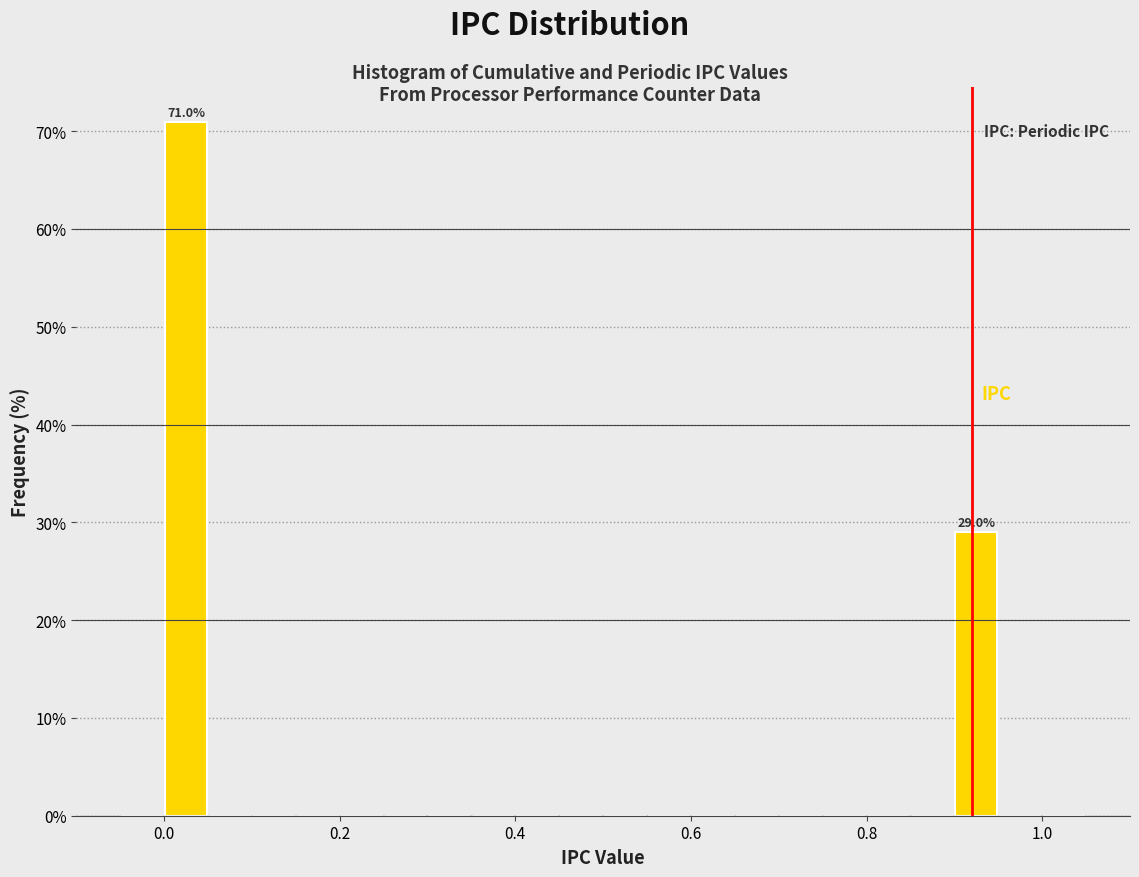

Read against the x-axis, roughly where is the centre of the tallest bar?

0.02